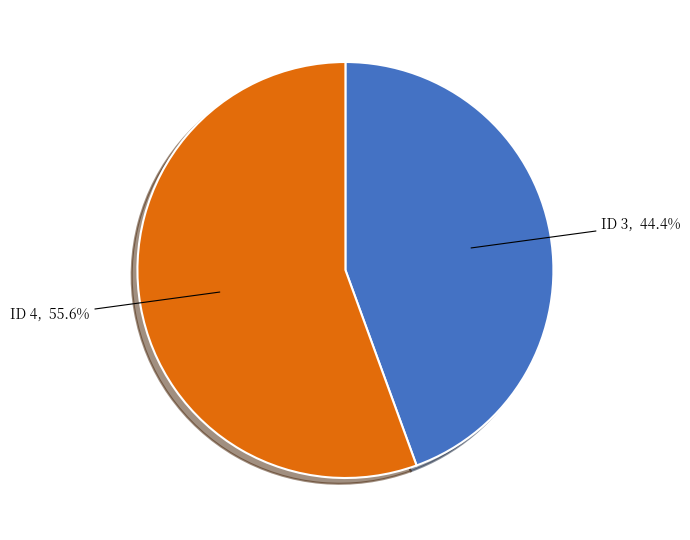

What percentage is the ID 3 slice, to the nearest percent?

44%